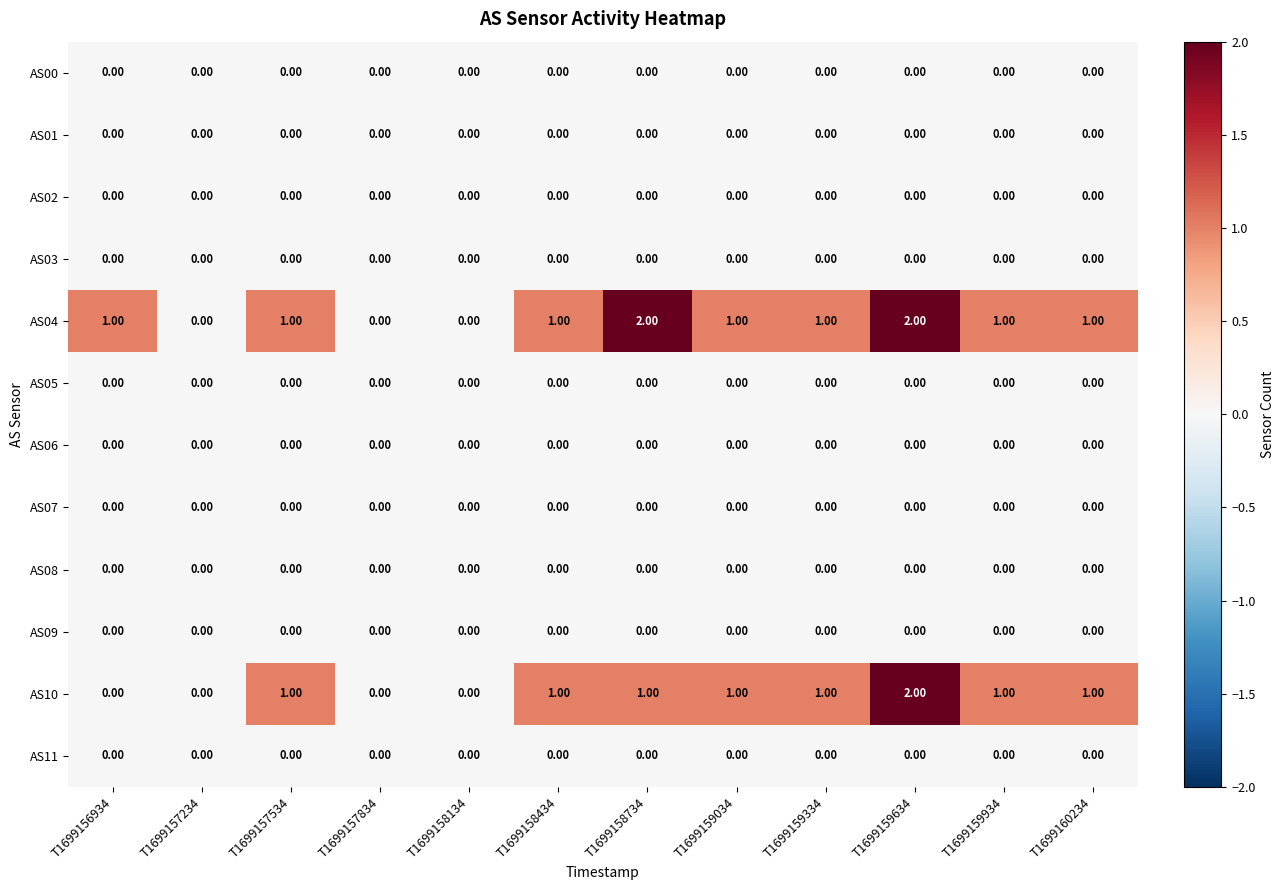

Count the number of data series in this chart.

12